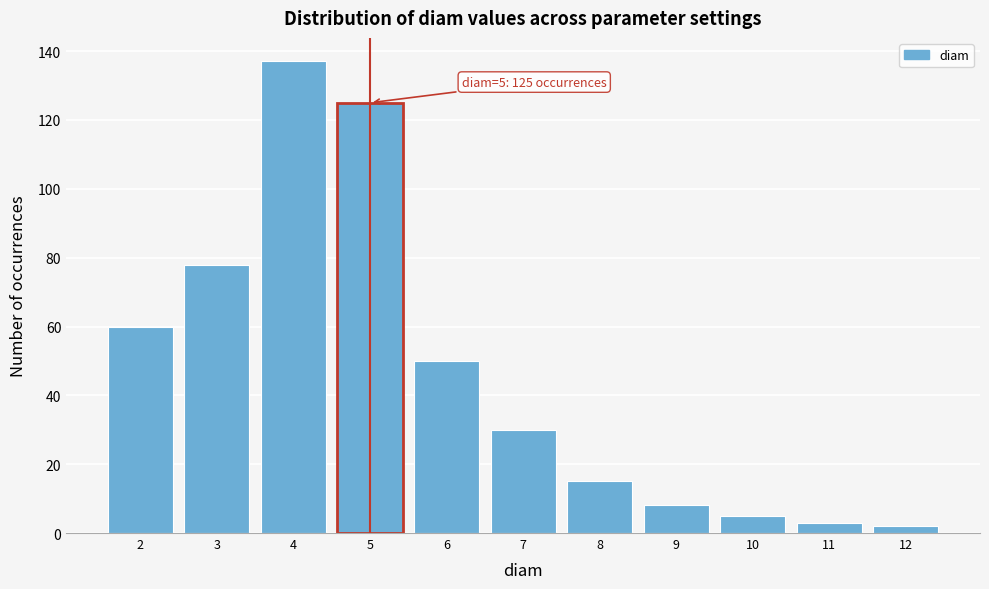

Over which range of the x-axis is the bar tallest?

3.5 to 4.5